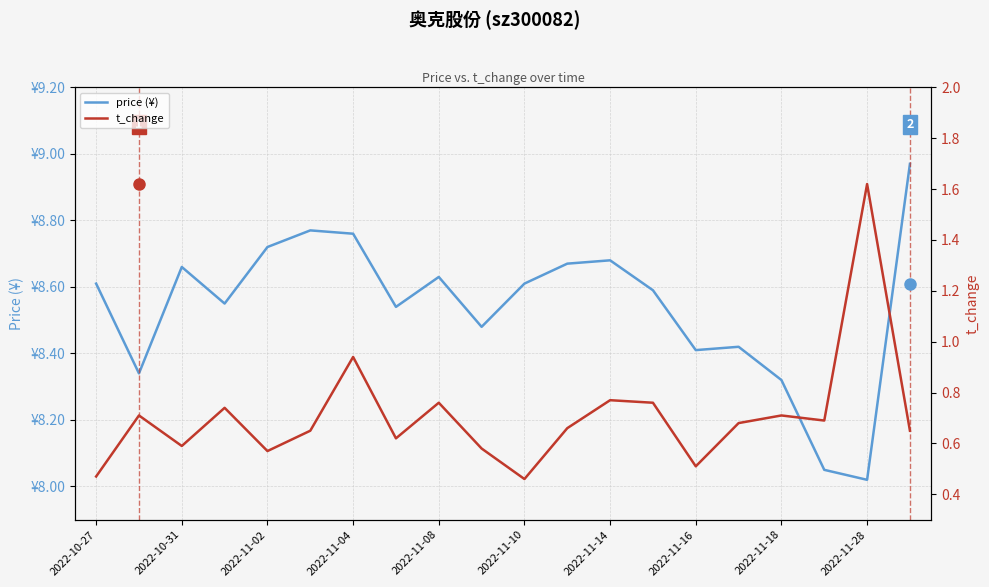

Which series has the largest total across all categories?

price